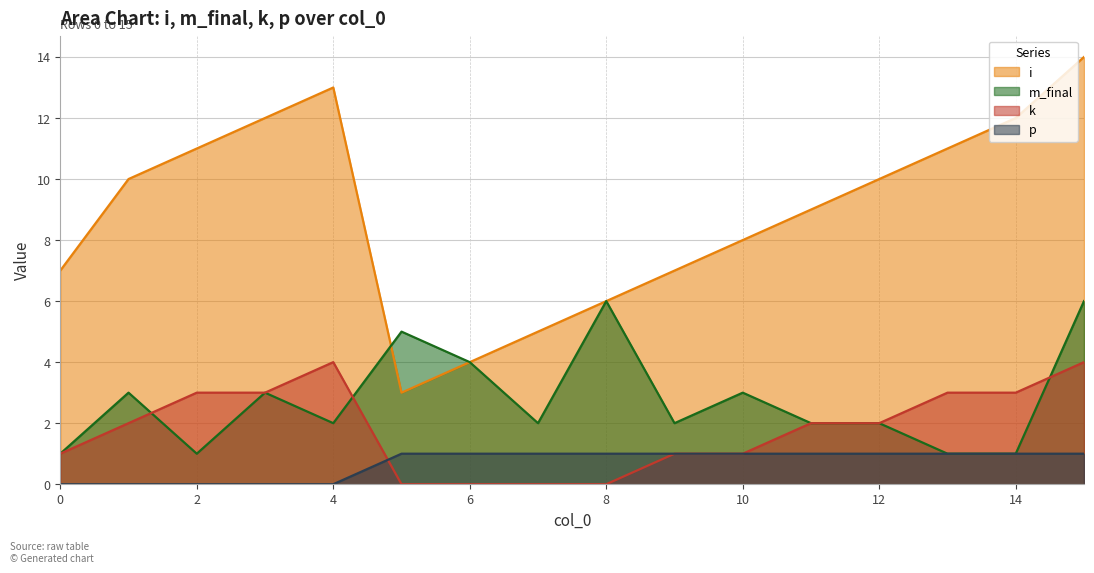

How many intersections are there between i and m_final?

1